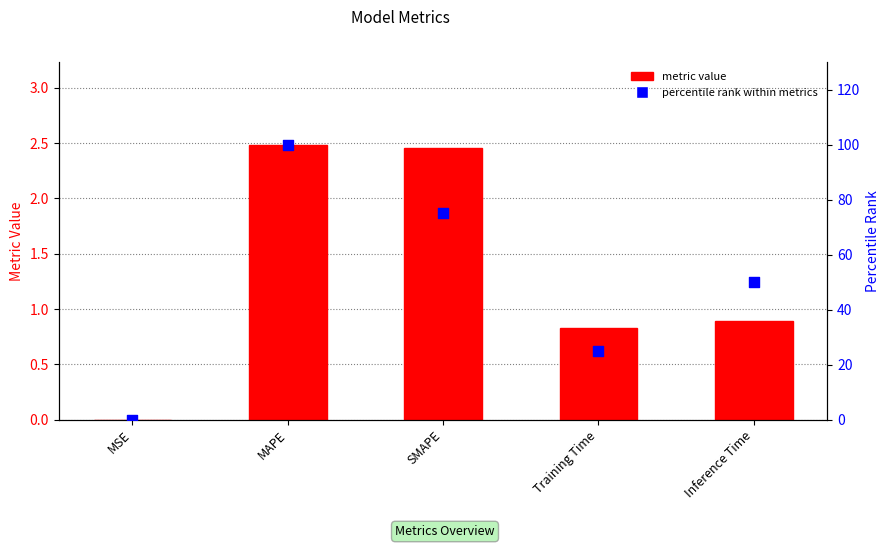

What are all the series names shown in the legend?

metric value, percentile rank within metrics